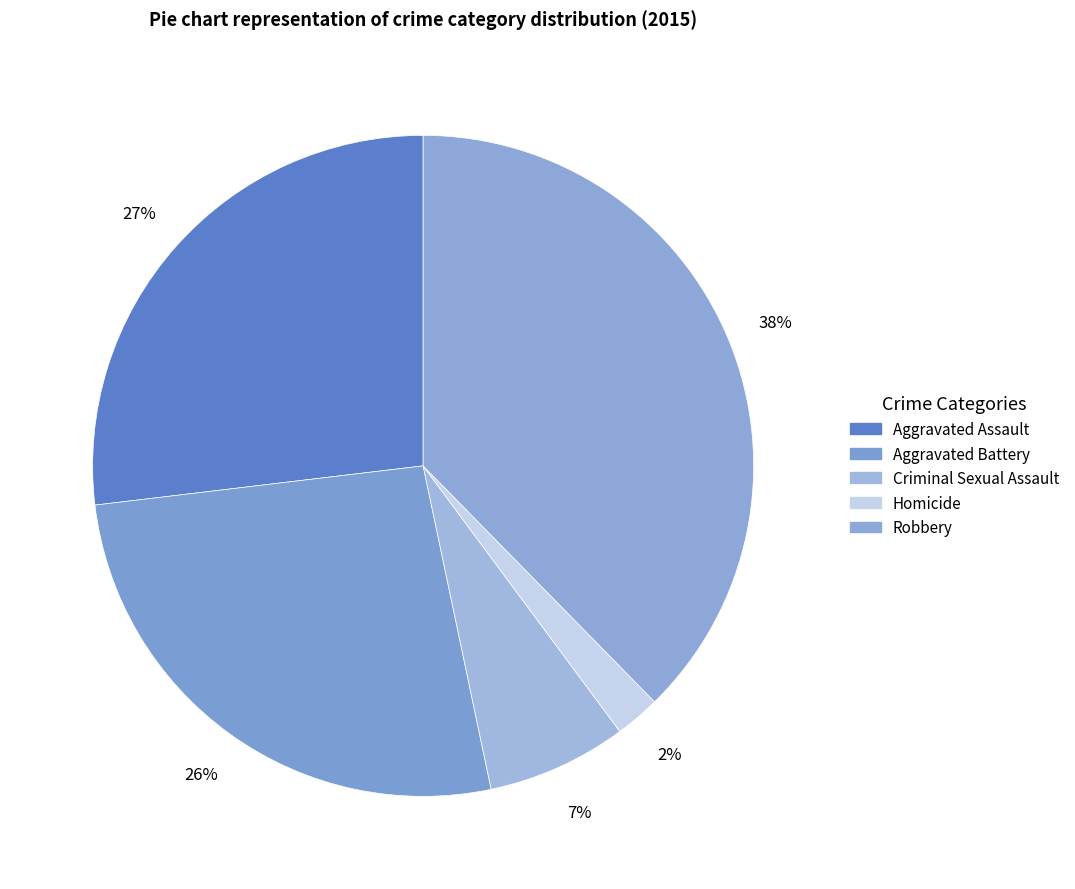

Which slice is the largest?

Robbery